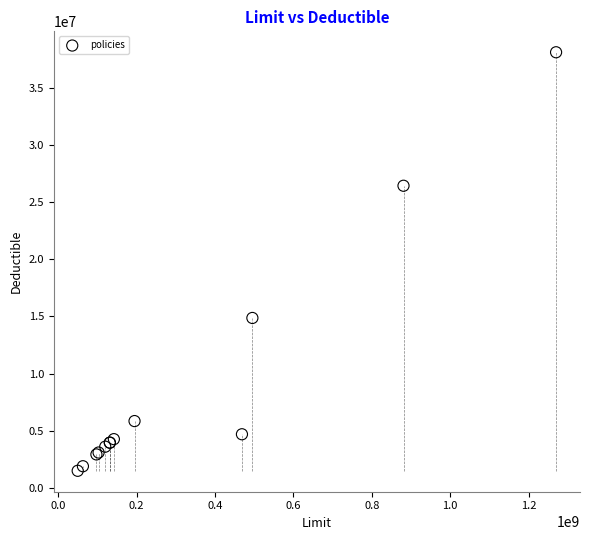

What Y value in the scatter plot is closest to 19797418?

14860710.8